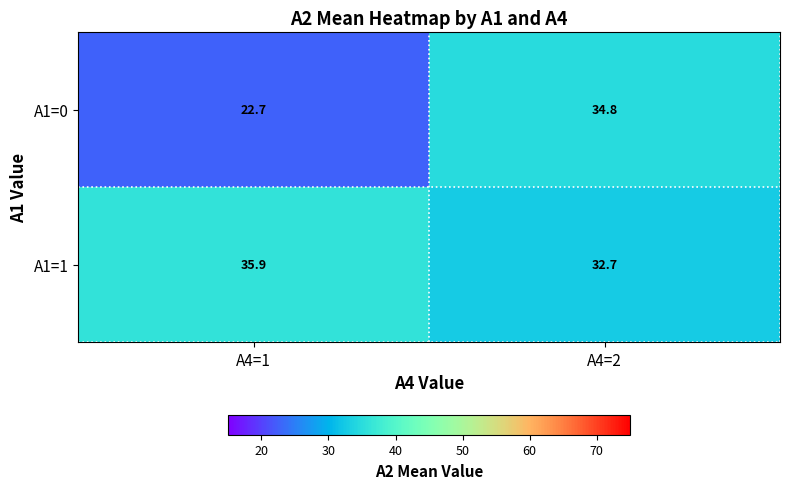

Which category has the highest value across all series?

A4=1